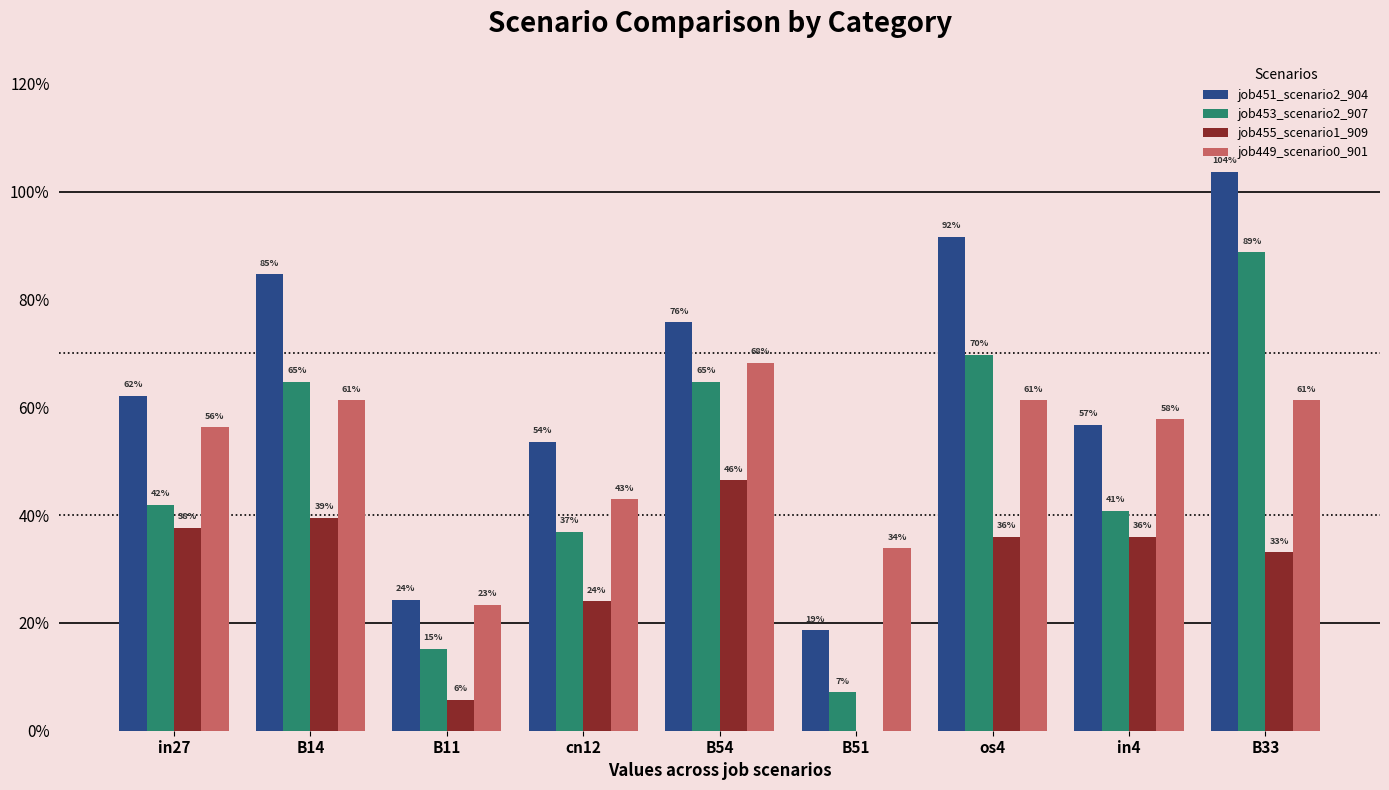

What is the label of the 5th bar from the left?

B54